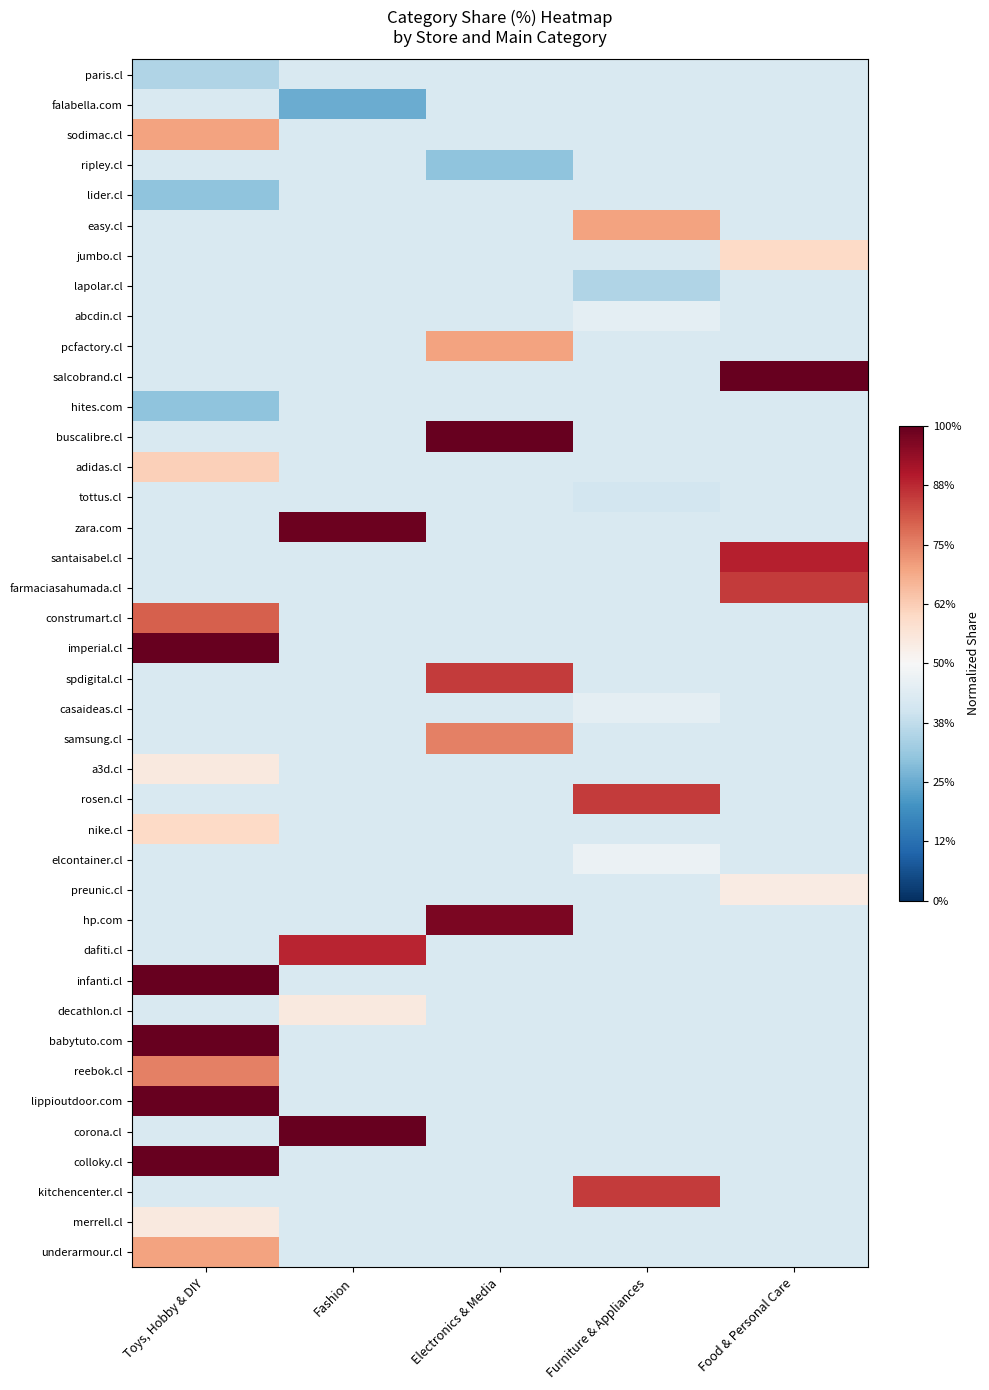

Reading right to left, list all the values displayed in this chart.

paris.cl: Food & Personal Care=-0.1	Furniture & Appliances=-0.1	Electronics & Media=-0.1	Fashion=-0.1	Toys, Hobby & DIY=-0.3
falabella.com: Food & Personal Care=-0.1	Furniture & Appliances=-0.1	Electronics & Media=-0.1	Fashion=-0.5	Toys, Hobby & DIY=-0.1
sodimac.cl: Food & Personal Care=-0.1	Furniture & Appliances=-0.1	Electronics & Media=-0.1	Fashion=-0.1	Toys, Hobby & DIY=0.4
ripley.cl: Food & Personal Care=-0.1	Furniture & Appliances=-0.1	Electronics & Media=-0.4	Fashion=-0.1	Toys, Hobby & DIY=-0.1
lider.cl: Food & Personal Care=-0.1	Furniture & Appliances=-0.1	Electronics & Media=-0.1	Fashion=-0.1	Toys, Hobby & DIY=-0.4
easy.cl: Food & Personal Care=-0.1	Furniture & Appliances=0.4	Electronics & Media=-0.1	Fashion=-0.1	Toys, Hobby & DIY=-0.1
jumbo.cl: Food & Personal Care=0.2	Furniture & Appliances=-0.1	Electronics & Media=-0.1	Fashion=-0.1	Toys, Hobby & DIY=-0.1
lapolar.cl: Food & Personal Care=-0.1	Furniture & Appliances=-0.3	Electronics & Media=-0.1	Fashion=-0.1	Toys, Hobby & DIY=-0.1
abcdin.cl: Food & Personal Care=-0.1	Furniture & Appliances=-0.1	Electronics & Media=-0.1	Fashion=-0.1	Toys, Hobby & DIY=-0.1
pcfactory.cl: Food & Personal Care=-0.1	Furniture & Appliances=-0.1	Electronics & Media=0.4	Fashion=-0.1	Toys, Hobby & DIY=-0.1
salcobrand.cl: Food & Personal Care=1.0	Furniture & Appliances=-0.1	Electronics & Media=-0.1	Fashion=-0.1	Toys, Hobby & DIY=-0.1
hites.com: Food & Personal Care=-0.1	Furniture & Appliances=-0.1	Electronics & Media=-0.1	Fashion=-0.1	Toys, Hobby & DIY=-0.4
buscalibre.cl: Food & Personal Care=-0.1	Furniture & Appliances=-0.1	Electronics & Media=1.0	Fashion=-0.1	Toys, Hobby & DIY=-0.1
adidas.cl: Food & Personal Care=-0.1	Furniture & Appliances=-0.1	Electronics & Media=-0.1	Fashion=-0.1	Toys, Hobby & DIY=0.2
tottus.cl: Food & Personal Care=-0.1	Furniture & Appliances=-0.2	Electronics & Media=-0.1	Fashion=-0.1	Toys, Hobby & DIY=-0.1
zara.com: Food & Personal Care=-0.1	Furniture & Appliances=-0.1	Electronics & Media=-0.1	Fashion=1.0	Toys, Hobby & DIY=-0.1
santaisabel.cl: Food & Personal Care=0.8	Furniture & Appliances=-0.1	Electronics & Media=-0.1	Fashion=-0.1	Toys, Hobby & DIY=-0.1
farmaciasahumada.cl: Food & Personal Care=0.7	Furniture & Appliances=-0.1	Electronics & Media=-0.1	Fashion=-0.1	Toys, Hobby & DIY=-0.1
construmart.cl: Food & Personal Care=-0.1	Furniture & Appliances=-0.1	Electronics & Media=-0.1	Fashion=-0.1	Toys, Hobby & DIY=0.6
imperial.cl: Food & Personal Care=-0.1	Furniture & Appliances=-0.1	Electronics & Media=-0.1	Fashion=-0.1	Toys, Hobby & DIY=1.0
spdigital.cl: Food & Personal Care=-0.1	Furniture & Appliances=-0.1	Electronics & Media=0.7	Fashion=-0.1	Toys, Hobby & DIY=-0.1
casaideas.cl: Food & Personal Care=-0.1	Furniture & Appliances=-0.1	Electronics & Media=-0.1	Fashion=-0.1	Toys, Hobby & DIY=-0.1
samsung.cl: Food & Personal Care=-0.1	Furniture & Appliances=-0.1	Electronics & Media=0.5	Fashion=-0.1	Toys, Hobby & DIY=-0.1
a3d.cl: Food & Personal Care=-0.1	Furniture & Appliances=-0.1	Electronics & Media=-0.1	Fashion=-0.1	Toys, Hobby & DIY=0.1
rosen.cl: Food & Personal Care=-0.1	Furniture & Appliances=0.7	Electronics & Media=-0.1	Fashion=-0.1	Toys, Hobby & DIY=-0.1
nike.cl: Food & Personal Care=-0.1	Furniture & Appliances=-0.1	Electronics & Media=-0.1	Fashion=-0.1	Toys, Hobby & DIY=0.2
elcontainer.cl: Food & Personal Care=-0.1	Furniture & Appliances=-0.1	Electronics & Media=-0.1	Fashion=-0.1	Toys, Hobby & DIY=-0.1
preunic.cl: Food & Personal Care=0.1	Furniture & Appliances=-0.1	Electronics & Media=-0.1	Fashion=-0.1	Toys, Hobby & DIY=-0.1
hp.com: Food & Personal Care=-0.1	Furniture & Appliances=-0.1	Electronics & Media=0.9	Fashion=-0.1	Toys, Hobby & DIY=-0.1
dafiti.cl: Food & Personal Care=-0.1	Furniture & Appliances=-0.1	Electronics & Media=-0.1	Fashion=0.8	Toys, Hobby & DIY=-0.1
infanti.cl: Food & Personal Care=-0.1	Furniture & Appliances=-0.1	Electronics & Media=-0.1	Fashion=-0.1	Toys, Hobby & DIY=1.0
decathlon.cl: Food & Personal Care=-0.1	Furniture & Appliances=-0.1	Electronics & Media=-0.1	Fashion=0.1	Toys, Hobby & DIY=-0.1
babytuto.com: Food & Personal Care=-0.1	Furniture & Appliances=-0.1	Electronics & Media=-0.1	Fashion=-0.1	Toys, Hobby & DIY=1.0
reebok.cl: Food & Personal Care=-0.1	Furniture & Appliances=-0.1	Electronics & Media=-0.1	Fashion=-0.1	Toys, Hobby & DIY=0.5
lippioutdoor.com: Food & Personal Care=-0.1	Furniture & Appliances=-0.1	Electronics & Media=-0.1	Fashion=-0.1	Toys, Hobby & DIY=1.0
corona.cl: Food & Personal Care=-0.1	Furniture & Appliances=-0.1	Electronics & Media=-0.1	Fashion=1.0	Toys, Hobby & DIY=-0.1
colloky.cl: Food & Personal Care=-0.1	Furniture & Appliances=-0.1	Electronics & Media=-0.1	Fashion=-0.1	Toys, Hobby & DIY=1.0
kitchencenter.cl: Food & Personal Care=-0.1	Furniture & Appliances=0.7	Electronics & Media=-0.1	Fashion=-0.1	Toys, Hobby & DIY=-0.1
merrell.cl: Food & Personal Care=-0.1	Furniture & Appliances=-0.1	Electronics & Media=-0.1	Fashion=-0.1	Toys, Hobby & DIY=0.1
underarmour.cl: Food & Personal Care=-0.1	Furniture & Appliances=-0.1	Electronics & Media=-0.1	Fashion=-0.1	Toys, Hobby & DIY=0.4